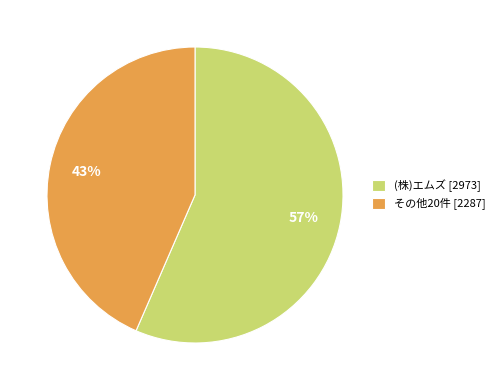

True or false: その他20件 accounts for 50% of the total.

False